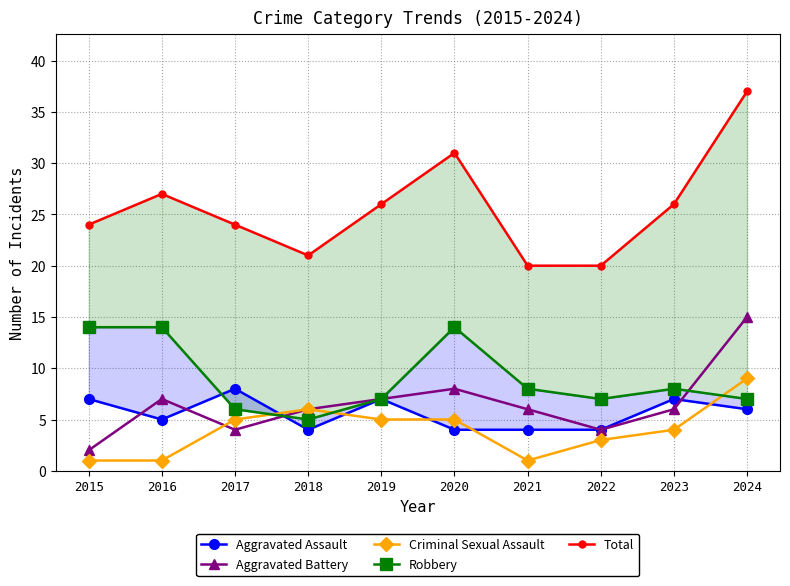

How many lines are shown in the chart?

5